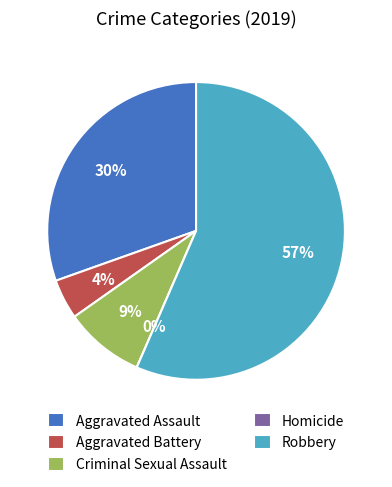

What is the smallest slice in the pie chart?

Homicide